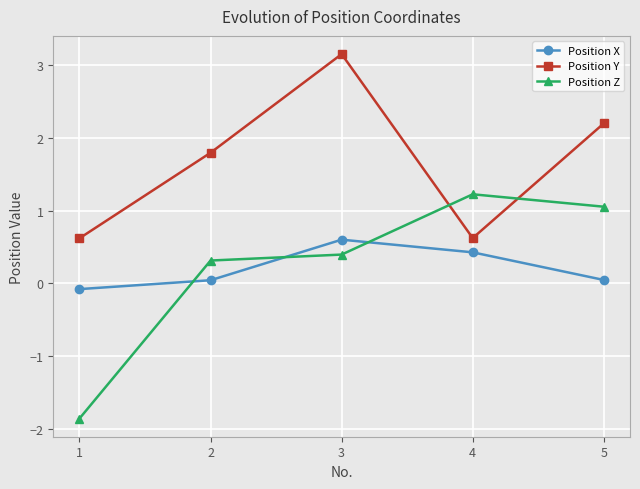

What is the average value of the Position Y series?

1.7